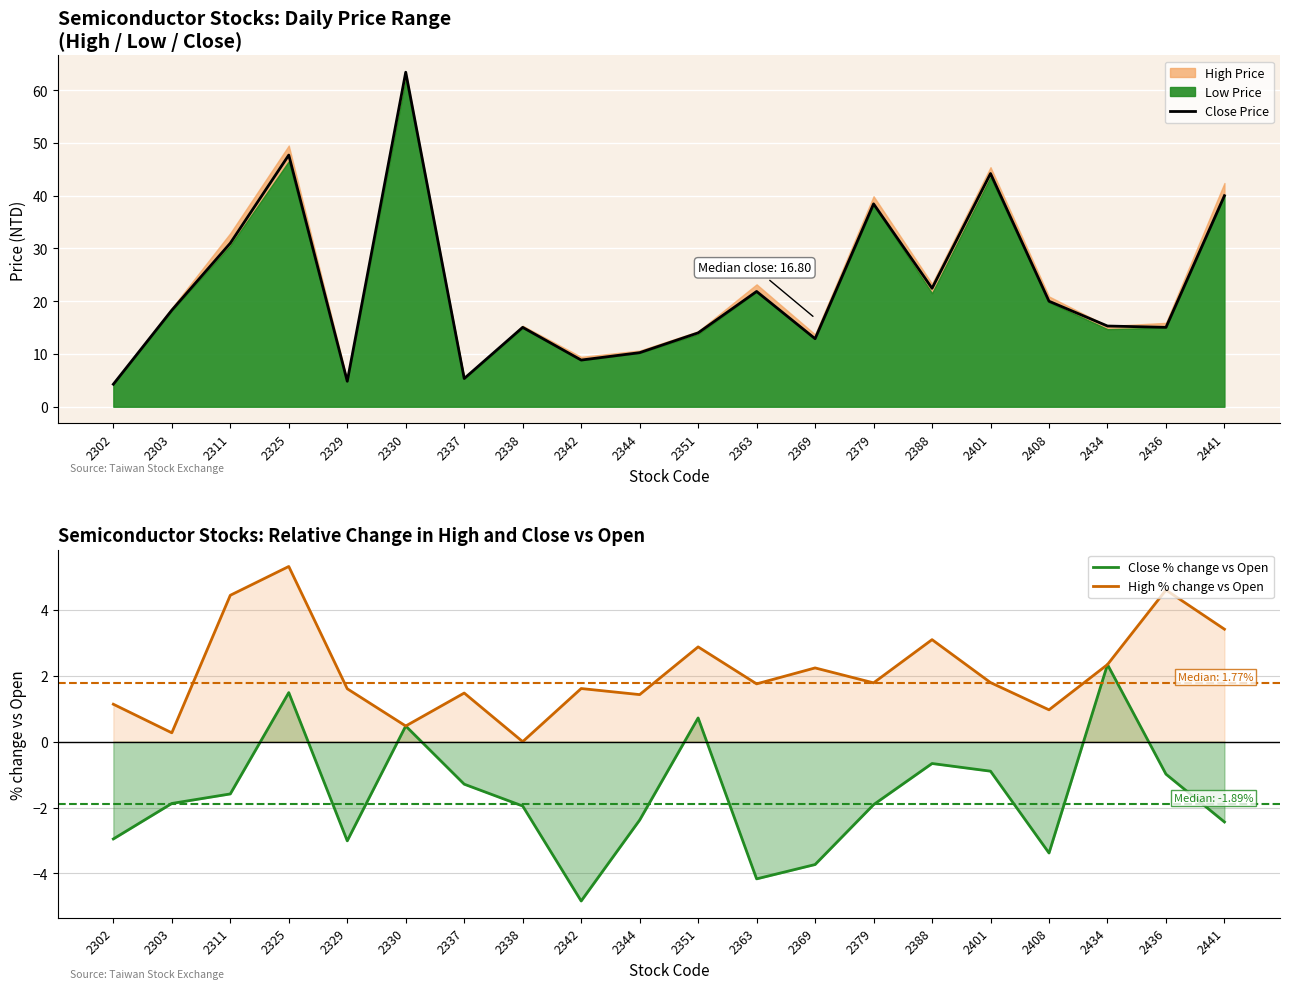

What is the value of the Close % change vs Open point at the 1st from the left?

-3.0